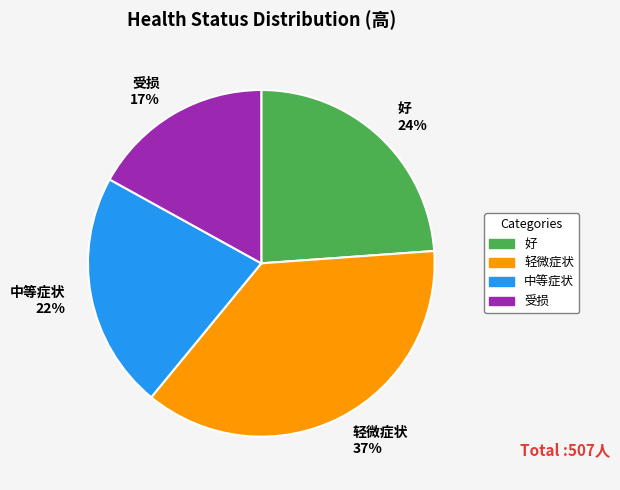

Combined, do 受损 17% and 轻微症状 37% account for over 50%?

Yes